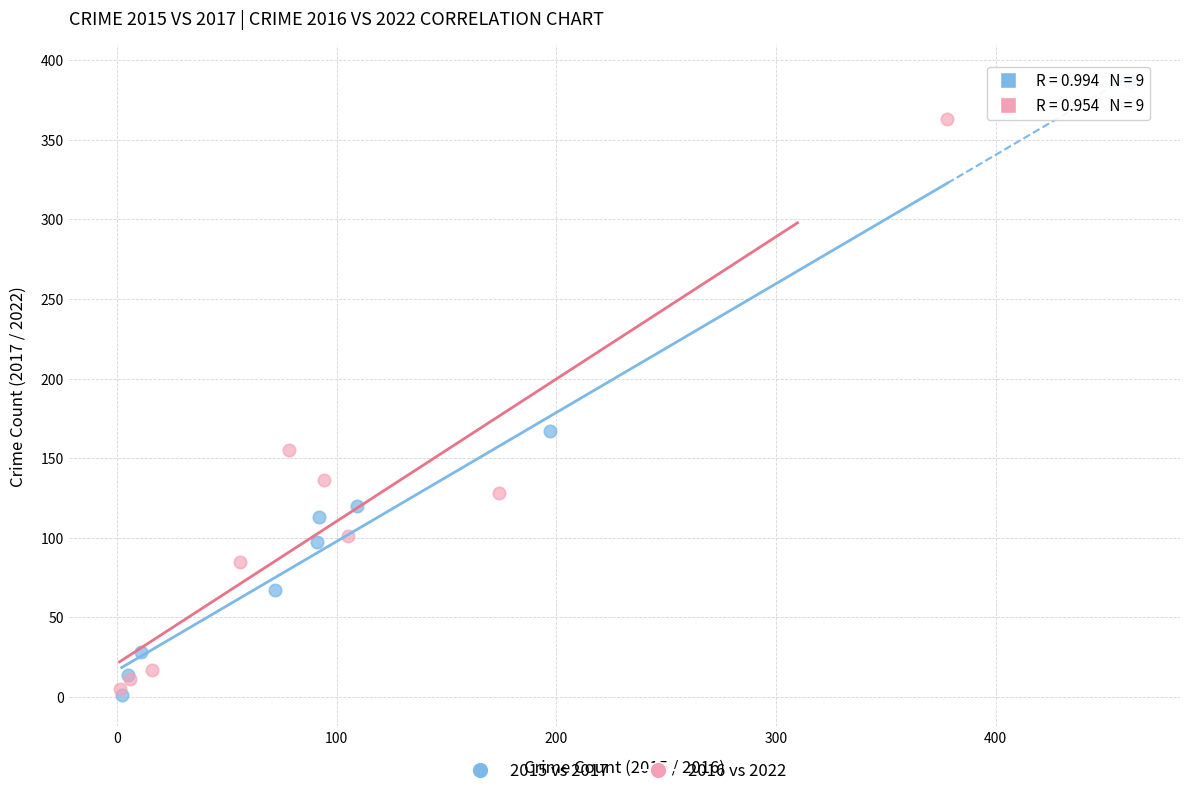

Which series has the widest spread of Y values?

2015 vs 2017